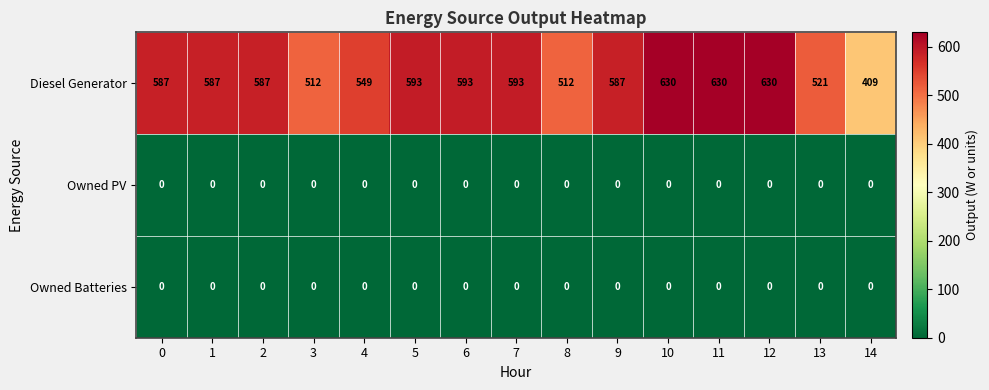

What is the difference between the maximum and minimum values in the Diesel Generator series?

221